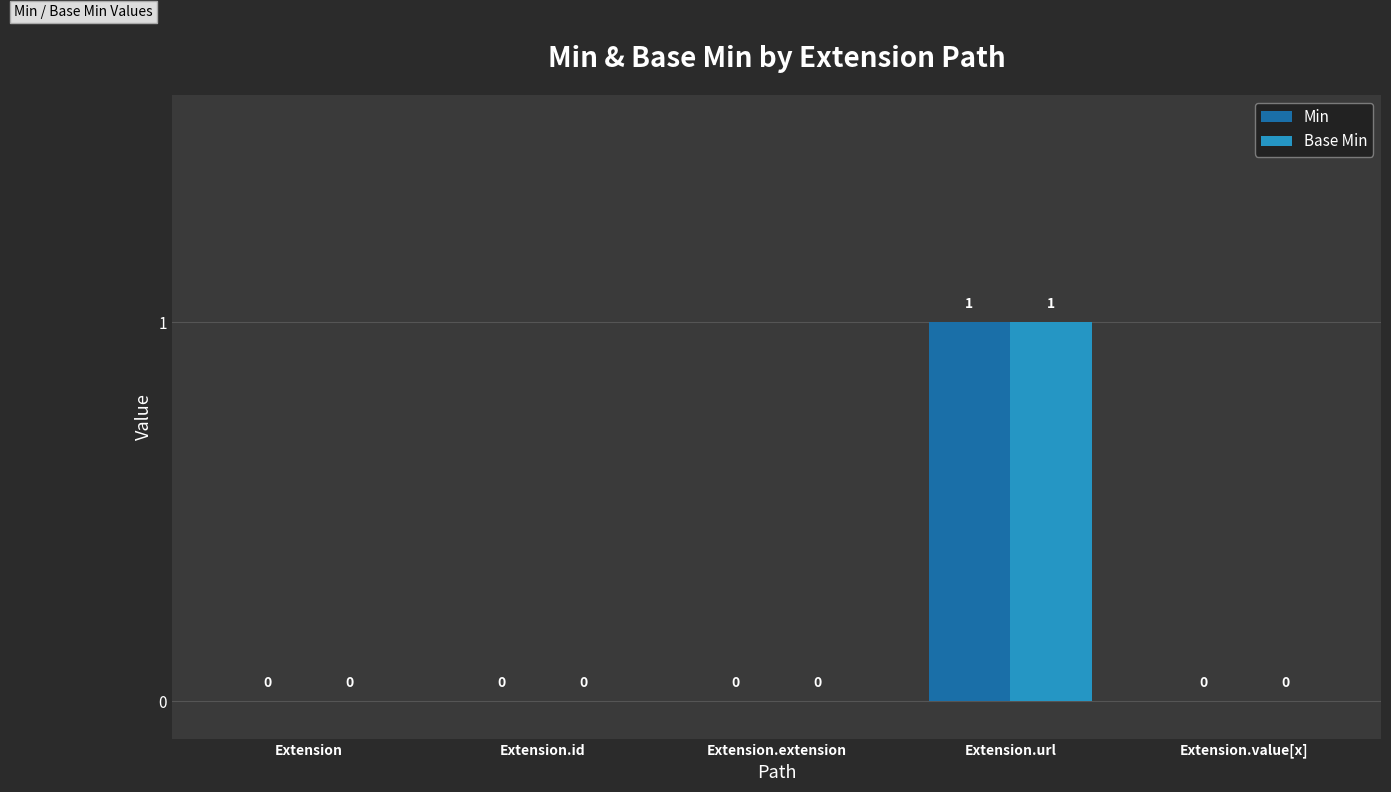

At which label does Min reach its peak?

Extension.url